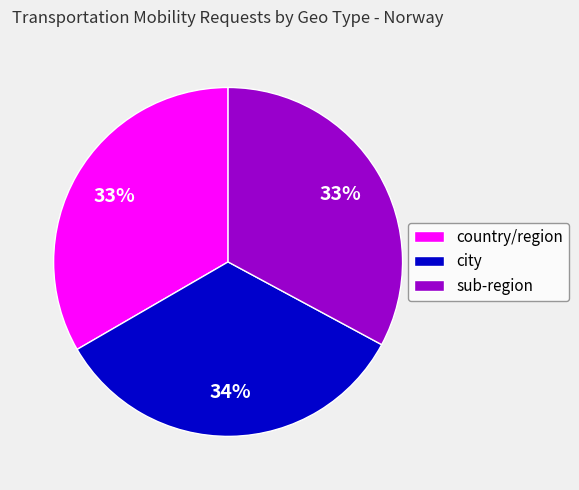

What is the ratio of the value at city to the value at country/region?

1.0